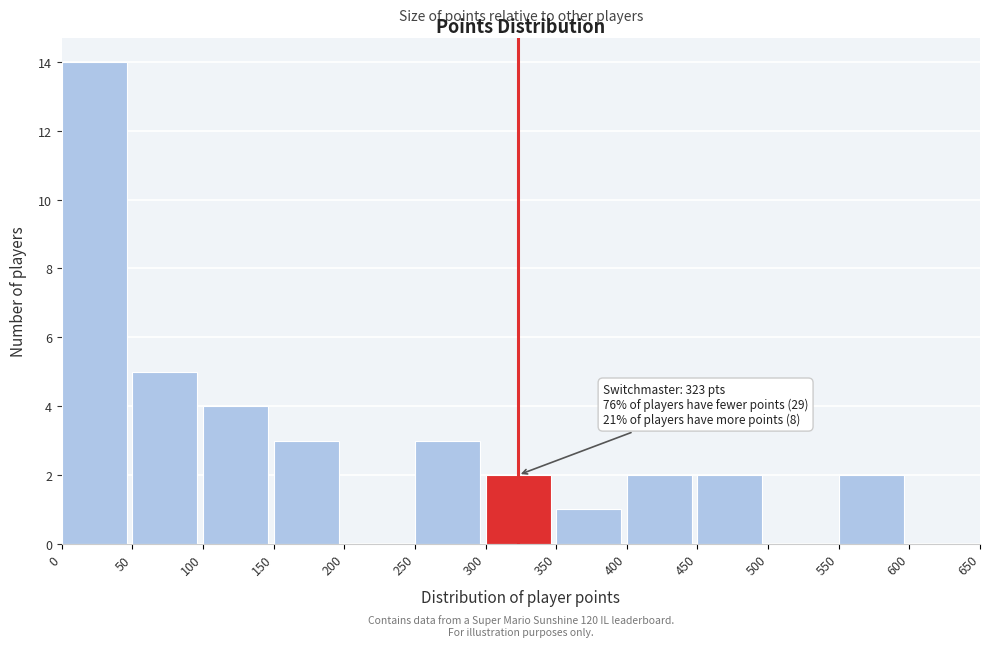

Which range on the x-axis has the tallest bar?

0 to 50